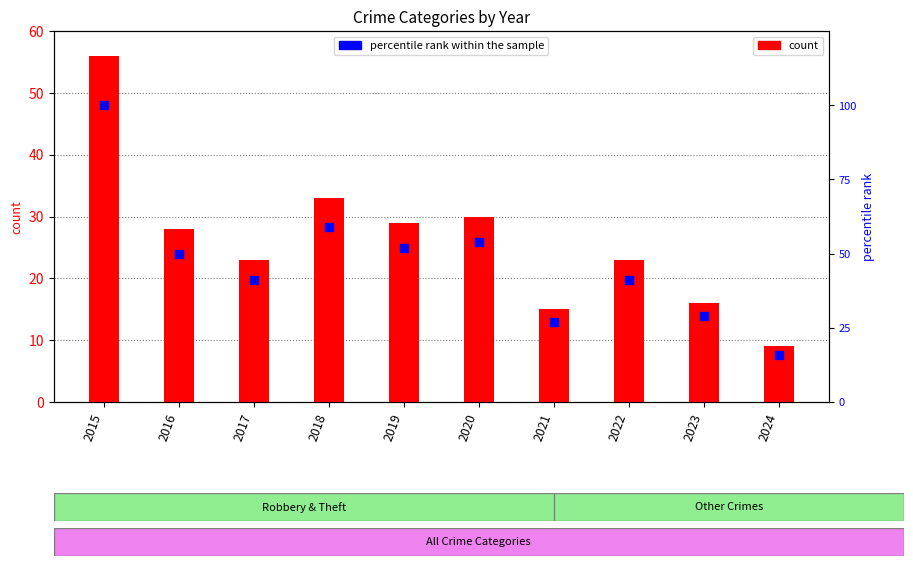

At which category is the sum across all series the highest?

2015